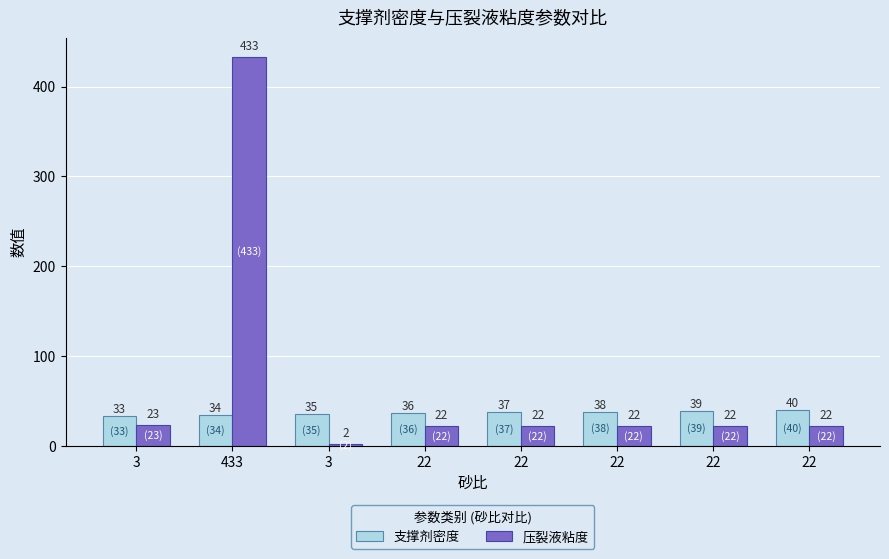

The value of 支撑剂密度 at 22 is 40. True or false?

True